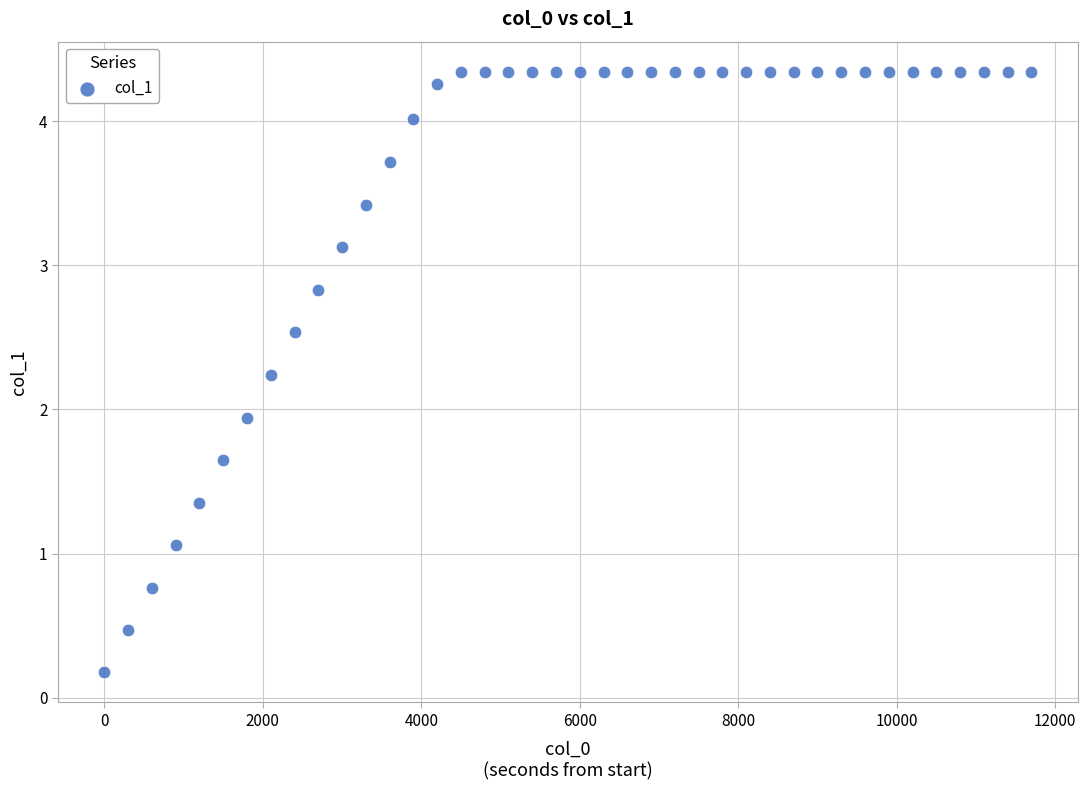

What Y value in the scatter plot is closest to 2?

1.9